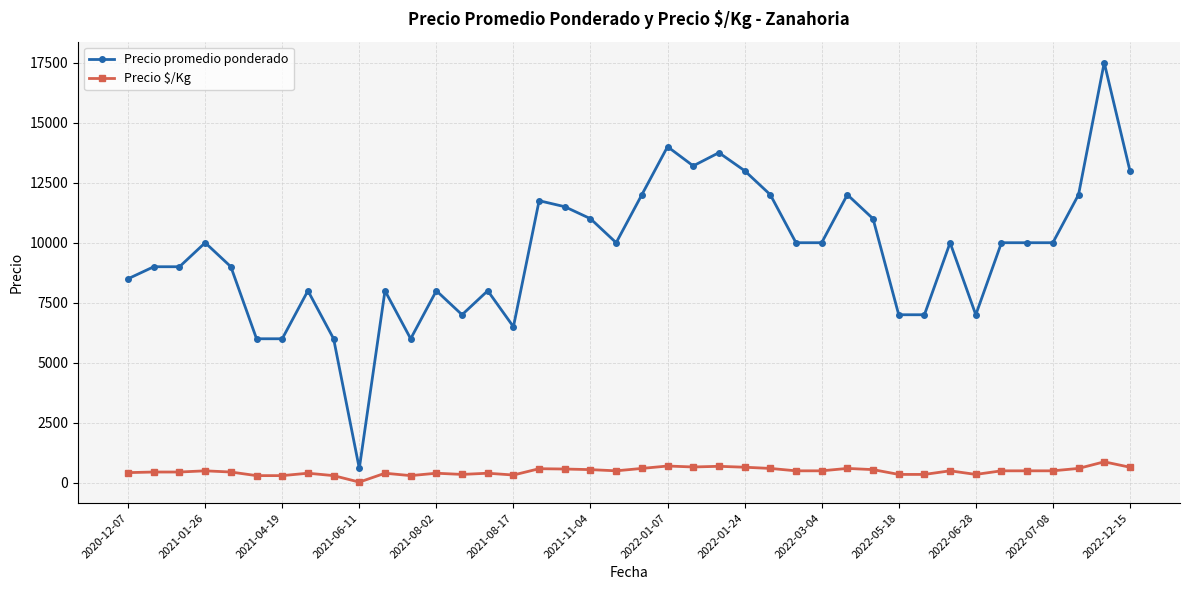

What is the maximum value shown in the chart?

17500